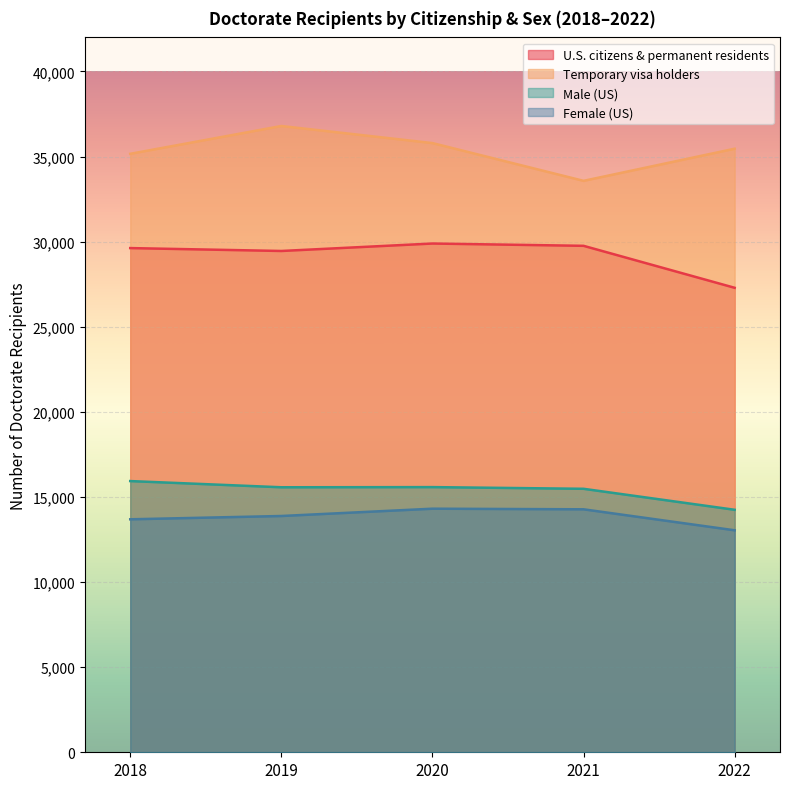

What is the highest value of the Male (US) series?

15934